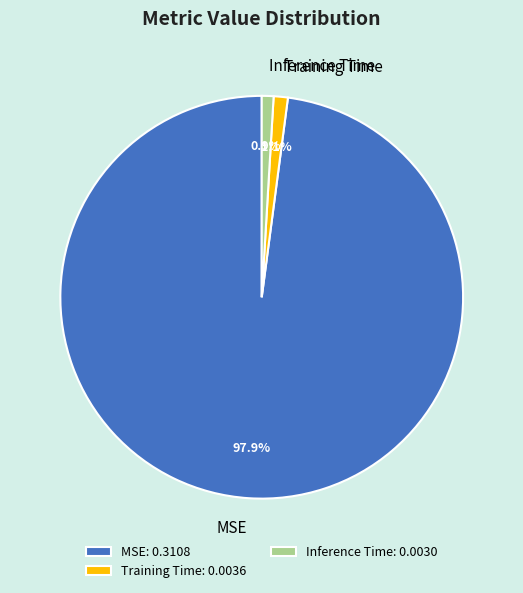

How many segments does this pie chart have?

3